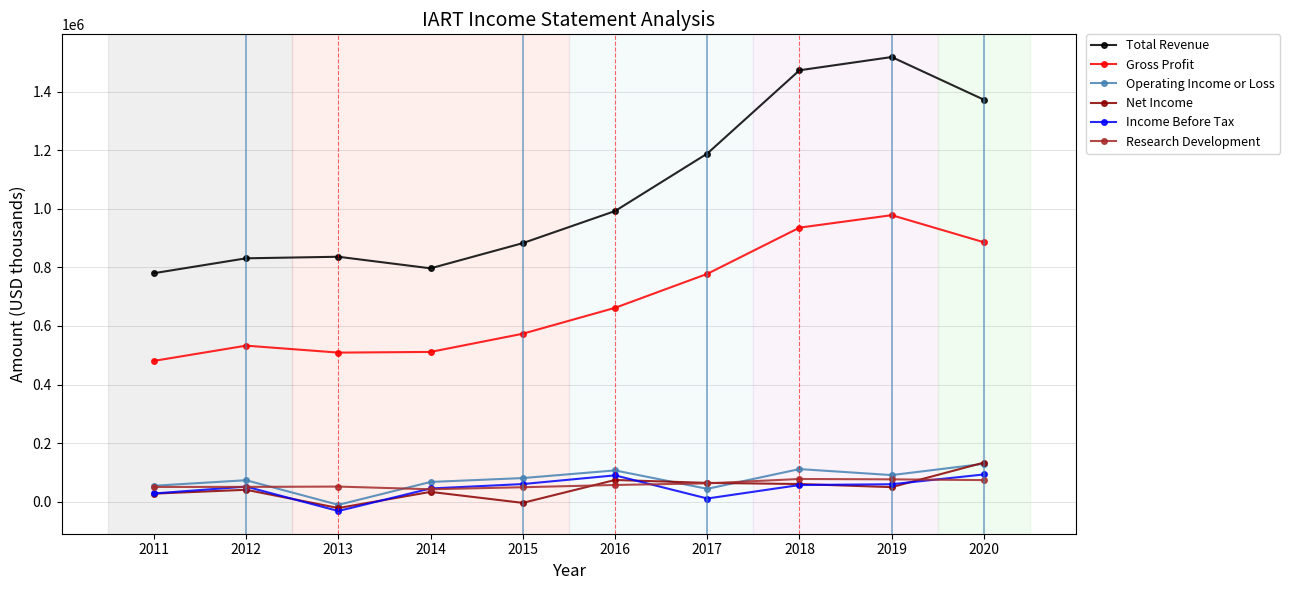

How many data points in Operating Income or Loss are less than 81100?

5